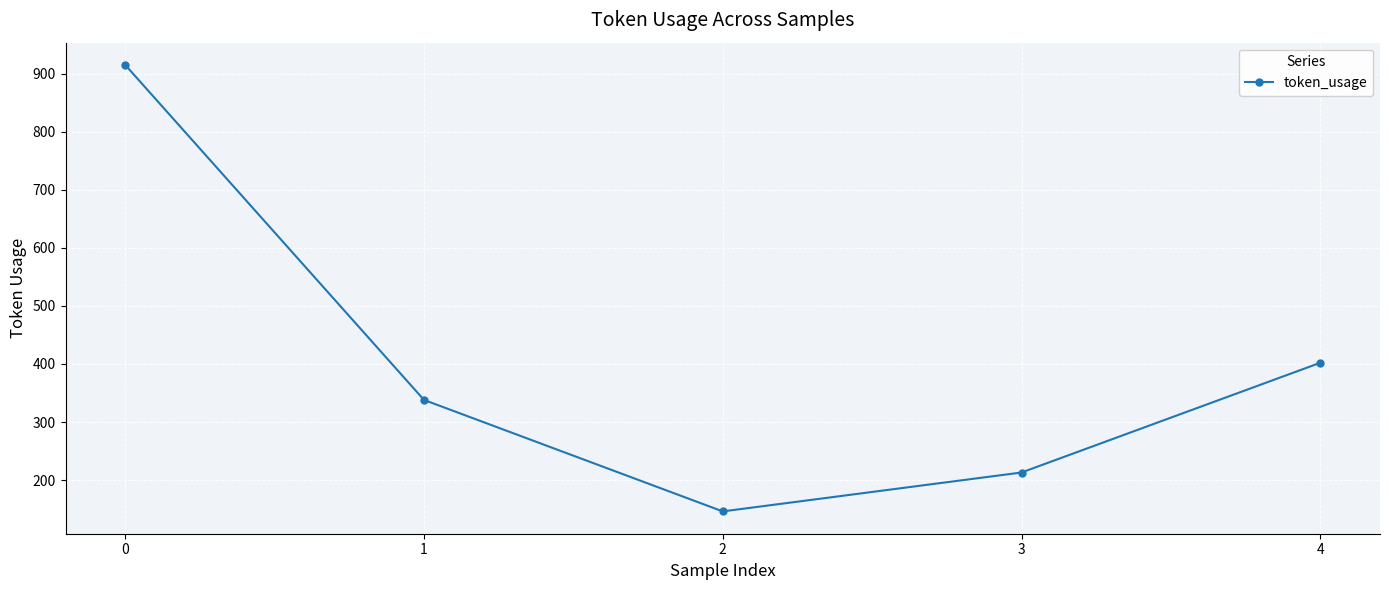

What is the difference between the maximum and minimum values?

769